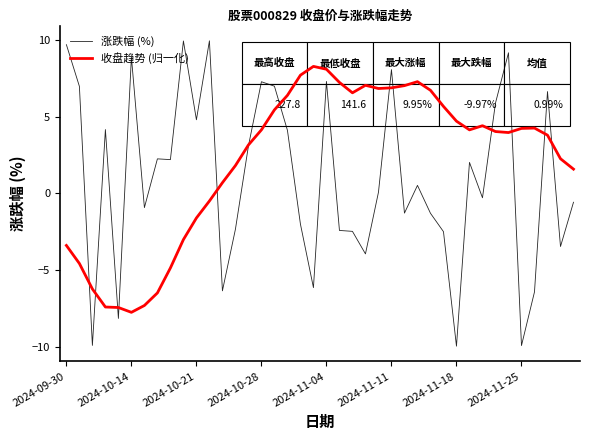

True or false: 收盘趋势 (归一化) has more than 0 interior local peaks.

True